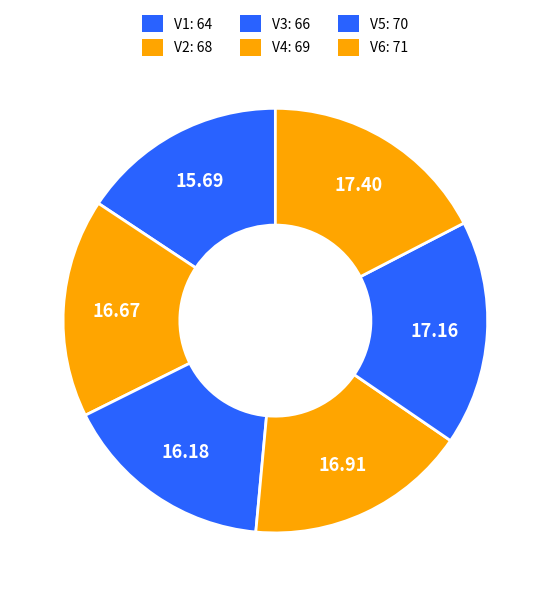

Count the number of slices in the pie.

6